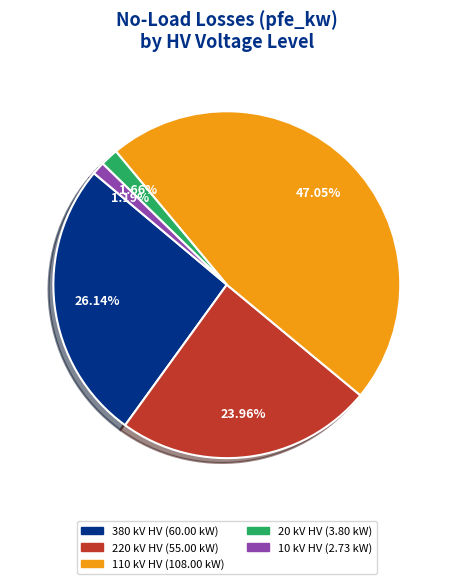

Does any single category account for the majority?

No